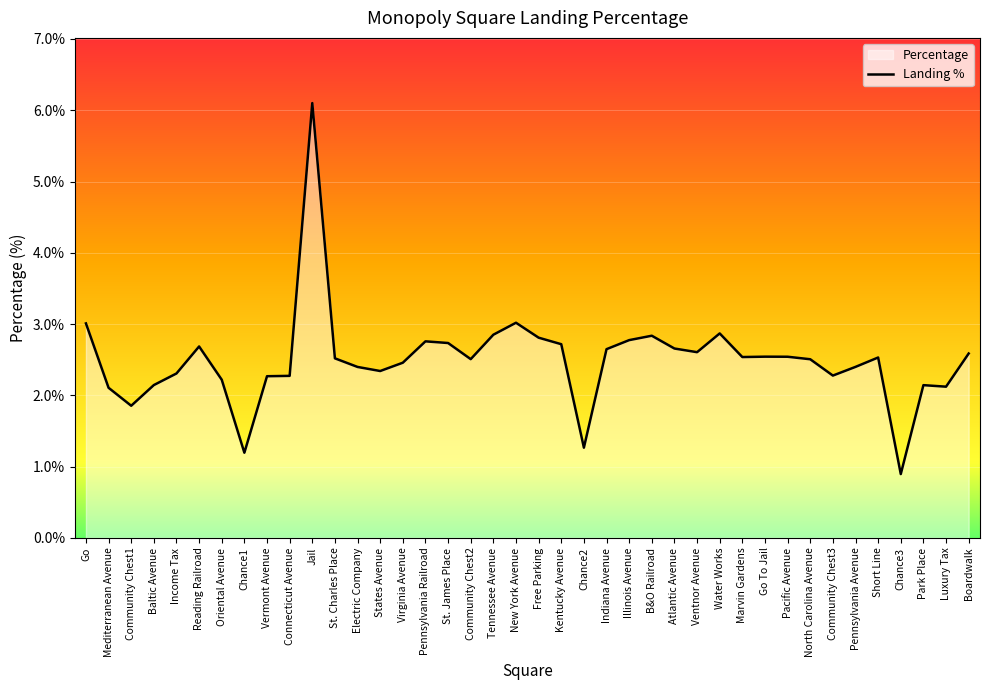

Reading right to left, extract all data points from this chart.

Boardwalk=2.6	Luxury Tax=2.1	Park Place=2.1	Chance3=0.9	Short Line=2.5	Pennsylvania Avenue=2.4	Community Chest3=2.3	North Carolina Avenue=2.5	Pacific Avenue=2.5	Go To Jail=2.5	Marvin Gardens=2.5	Water Works=2.9	Ventnor Avenue=2.6	Atlantic Avenue=2.7	B&O Railroad=2.8	Illinois Avenue=2.8	Indiana Avenue=2.6	Chance2=1.3	Kentucky Avenue=2.7	Free Parking=2.8	New York Avenue=3.0	Tennessee Avenue=2.9	Community Chest2=2.5	St. James Place=2.7	Pennsylvania Railroad=2.8	Virginia Avenue=2.5	States Avenue=2.3	Electric Company=2.4	St. Charles Place=2.5	Jail=6.1	Connecticut Avenue=2.3	Vermont Avenue=2.3	Chance1=1.2	Oriental Avenue=2.2	Reading Railroad=2.7	Income Tax=2.3	Baltic Avenue=2.1	Community Chest1=1.9	Mediterranean Avenue=2.1	Go=3.0